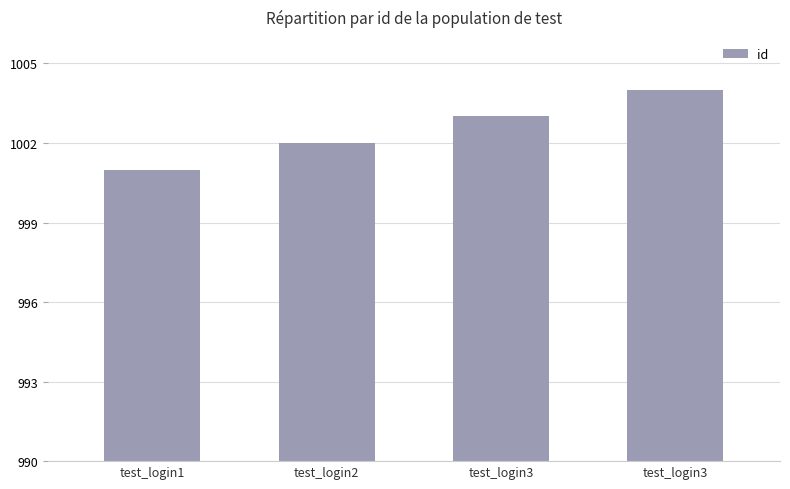

How many data points are less than 1003?

2